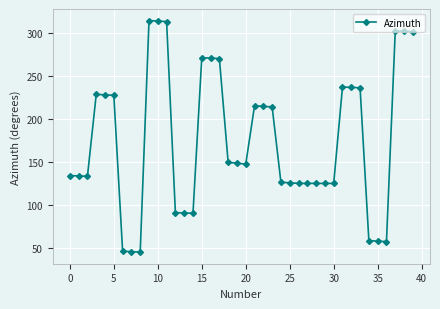

What is the value of the 5th point from the left?

228.4